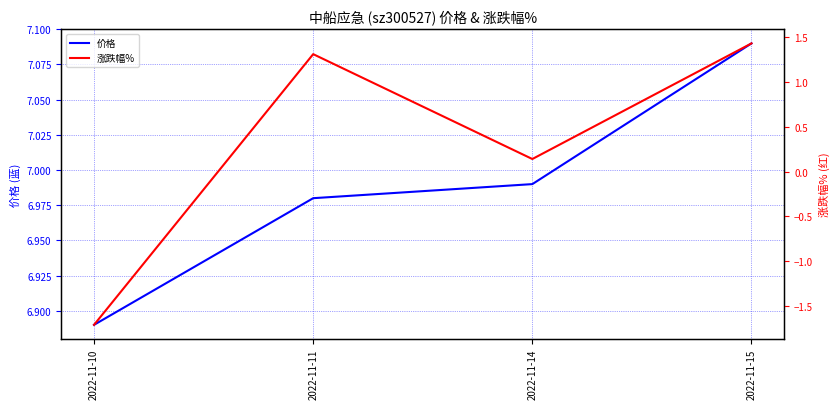

Which has a higher value, 2022-11-10 or 2022-11-14?

2022-11-14